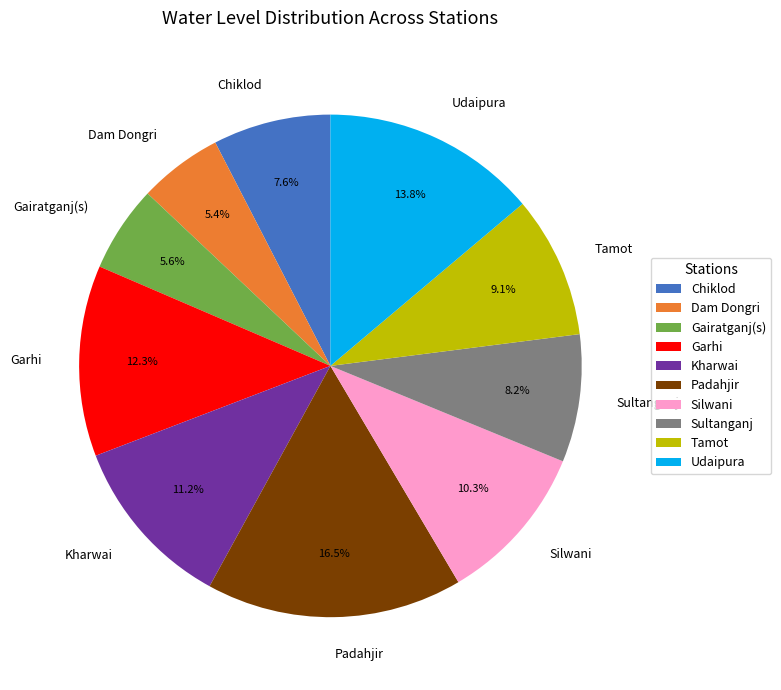

To the nearest percent, what is the difference between the largest and smallest slice percentages?

11%